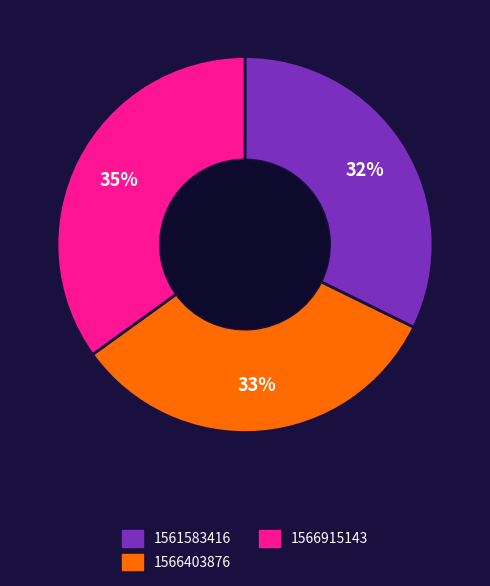

Which category has the smallest portion of the pie?

1561583416